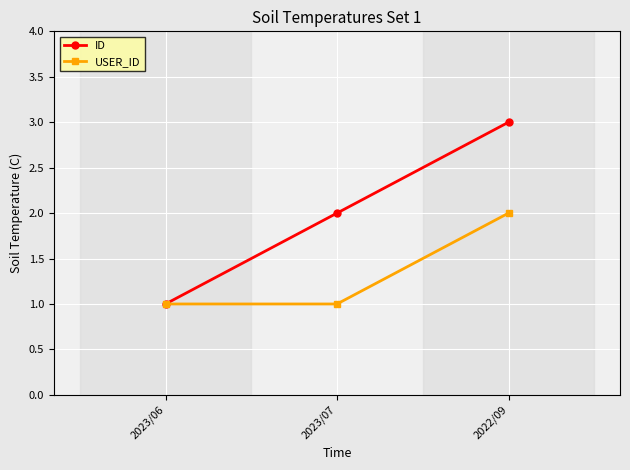

What is the label of the 3rd point from the right?

2023/06